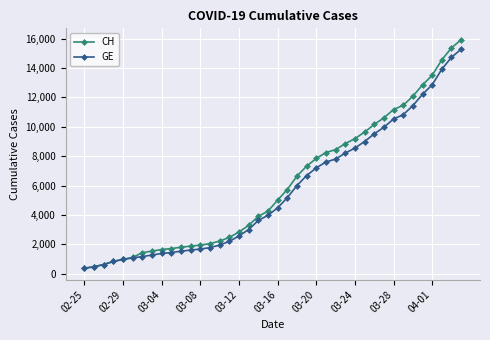

At how many categories does at least one series exceed 4502?

20